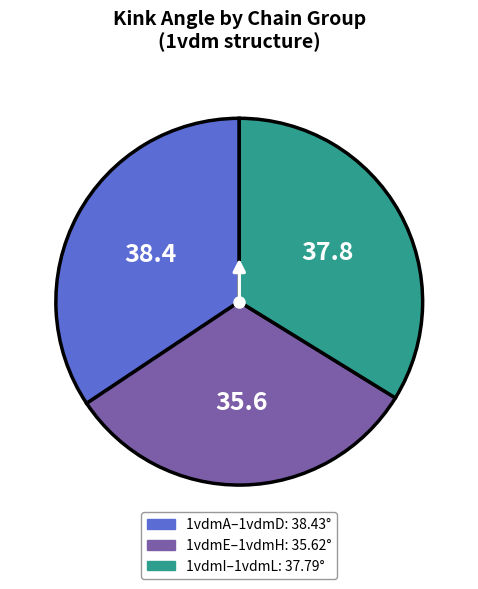

Does any single category account for the majority?

No